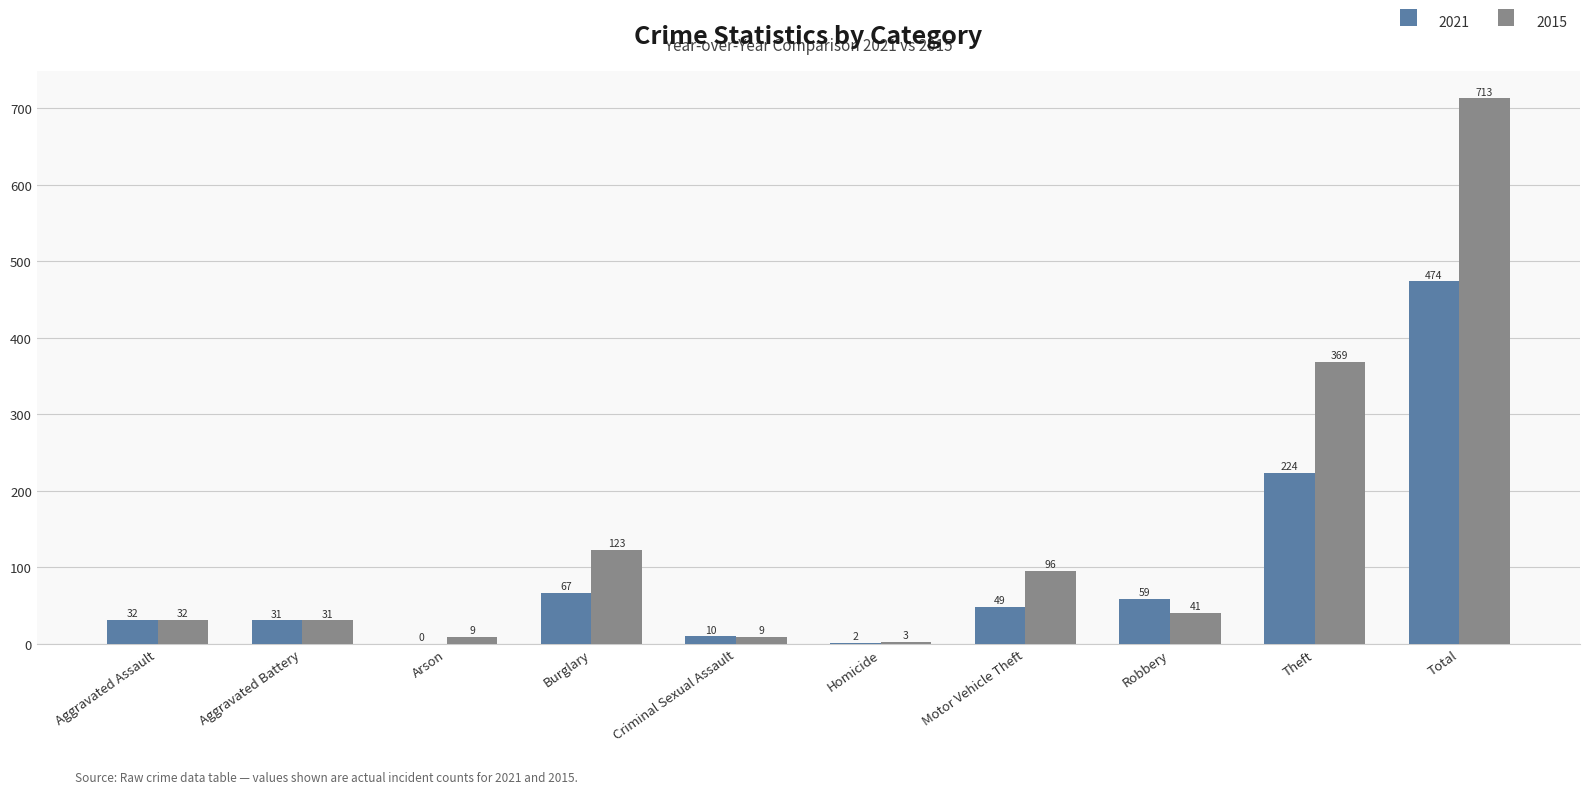

What is the sum of all 2021 values?

948